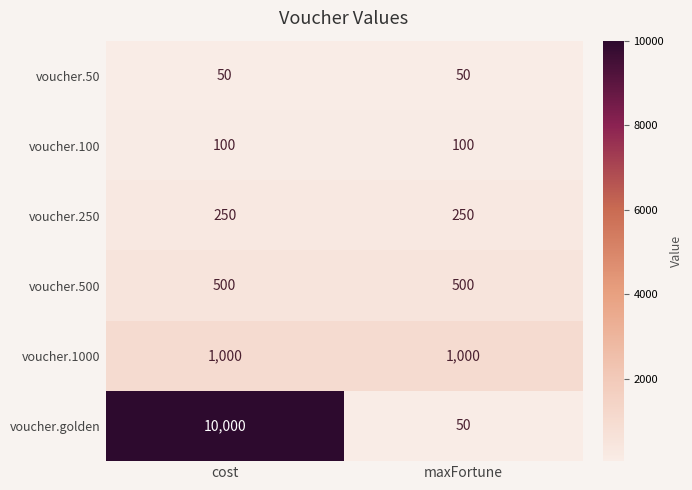

Rank the series at cost from lowest to highest value.

voucher.50, voucher.100, voucher.250, voucher.500, voucher.1000, voucher.golden